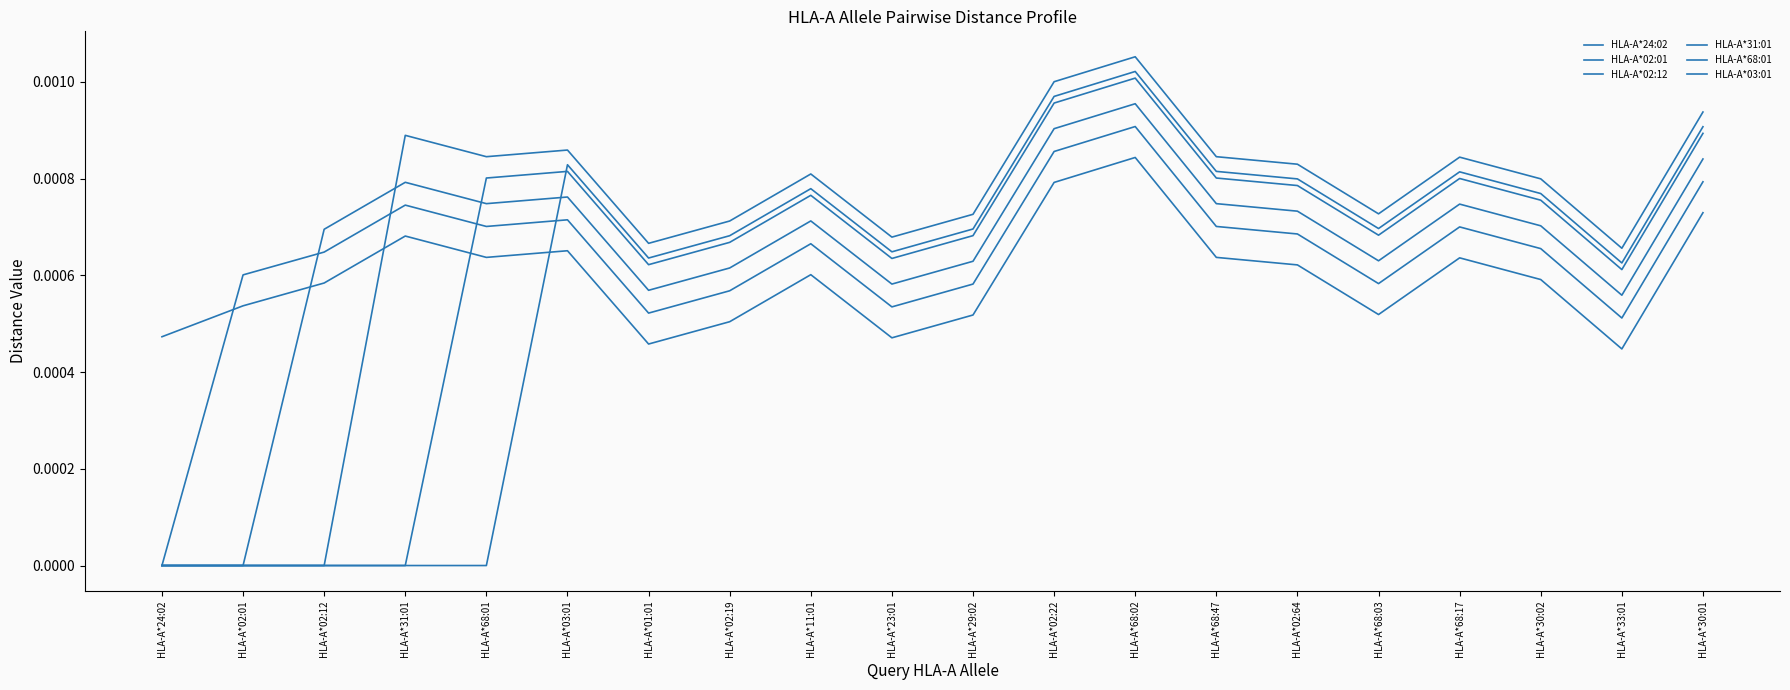

True or false: HLA-A*02:01 and HLA-A*68:01 intersect in this chart.

True